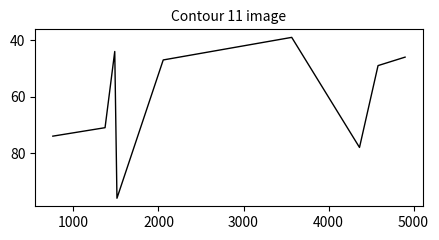

What is the minimum value shown in the chart?

39